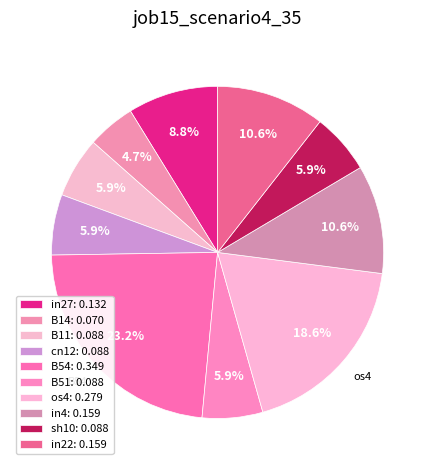

What is the change in value from in27 to B54?

+0.2